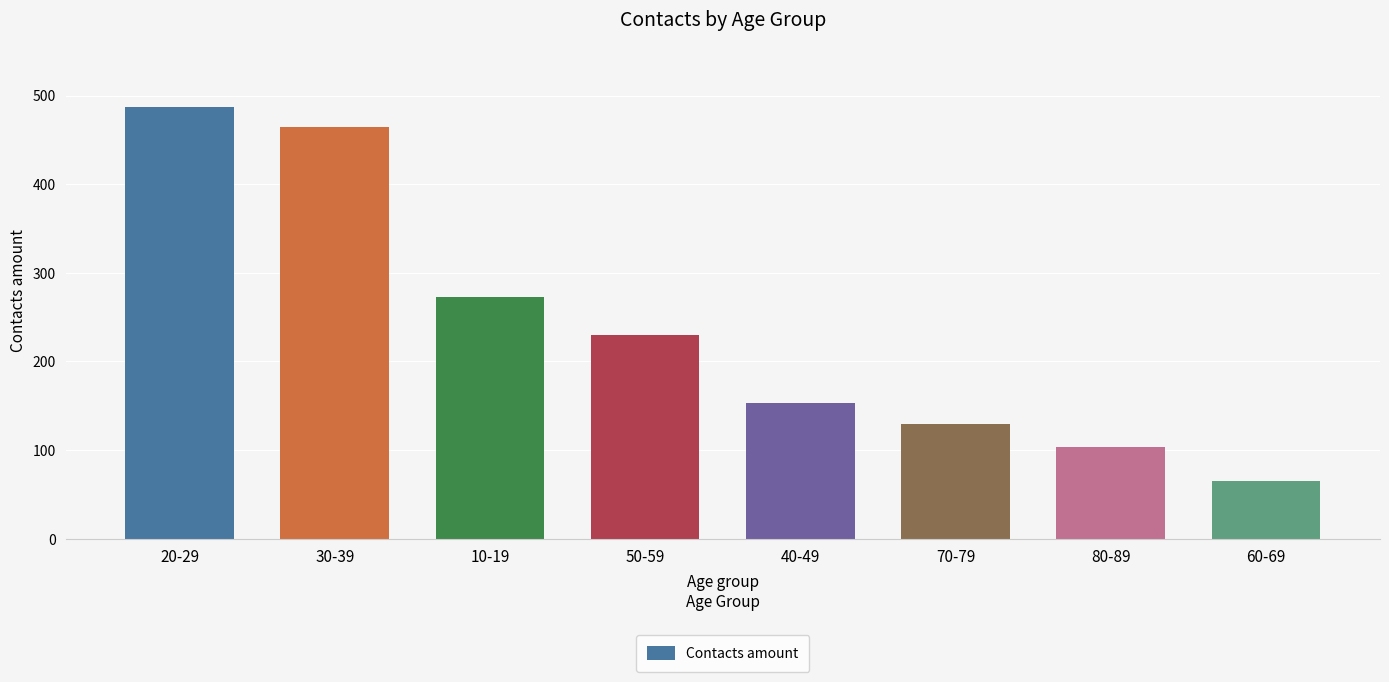

List the labels in order of value, largest first.

20-29, 30-39, 10-19, 50-59, 40-49, 70-79, 80-89, 60-69